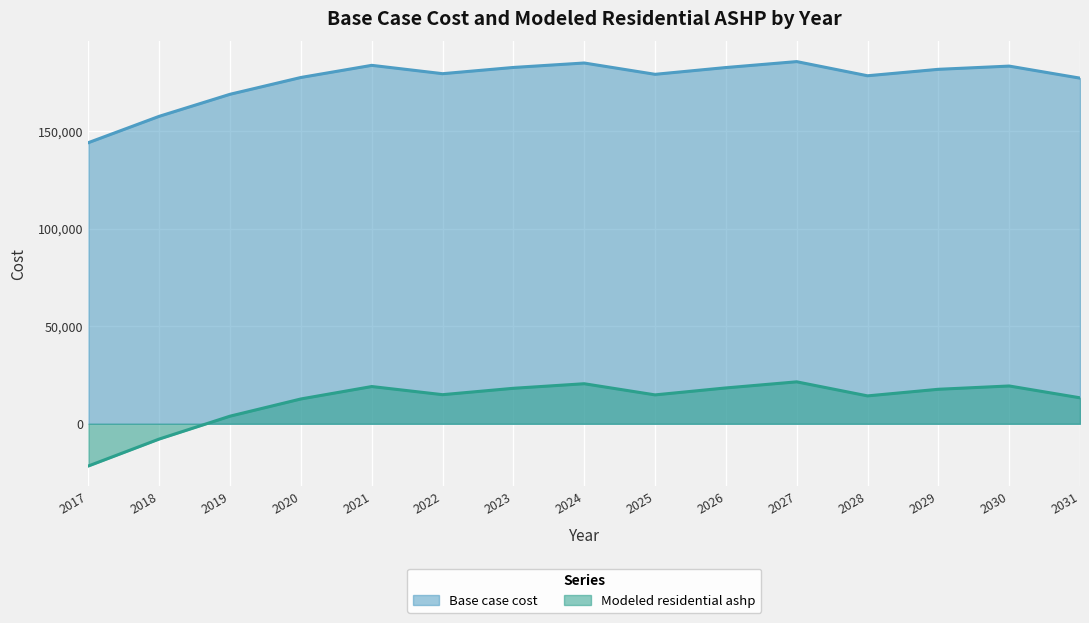

What is the spread (max minus min) of values at 2031?

163698.7